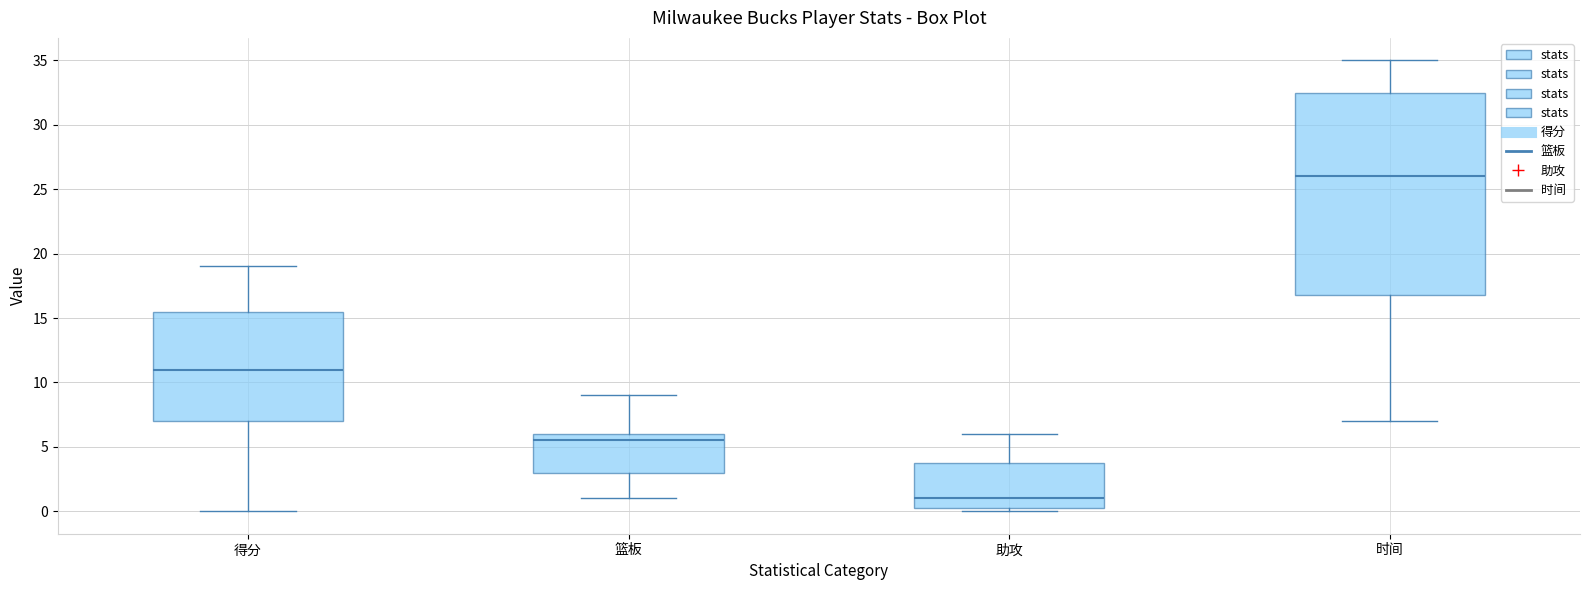

Where does the median line of the box for 时间 sit on the y-axis? The values are not printed on the chart, so give them approximately, as read against the axis.

26.0